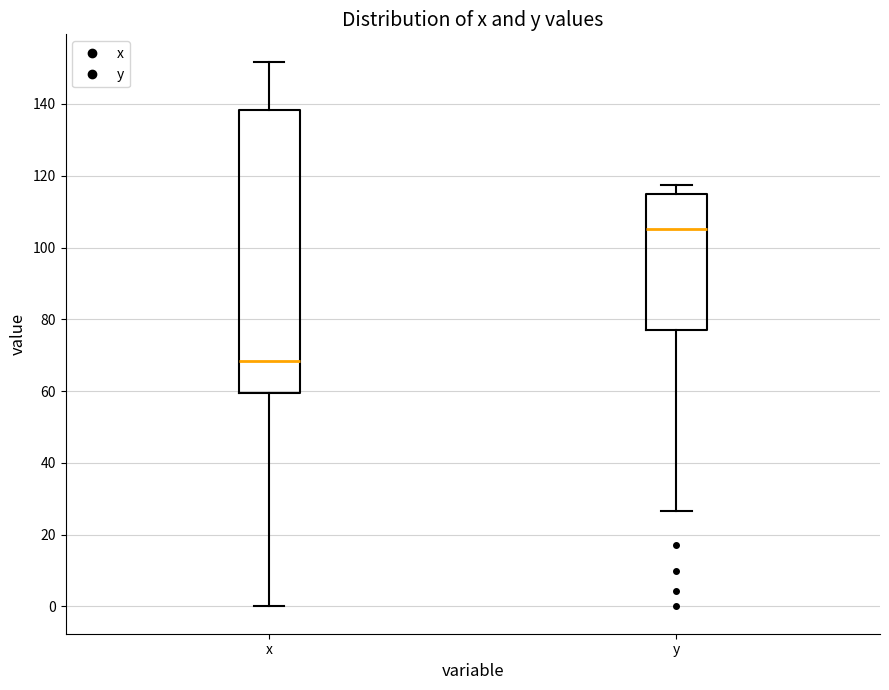

Reading left to right, read every box against the y-axis: the position of its median line, the range the box covers, and the ends of its whiskers. The values are not printed on the chart, so give them approximately, as read against the axis.

x: median 68, box 60 to 138, whiskers 0 to 152
y: median 106, box 78 to 116, whiskers 26 to 118